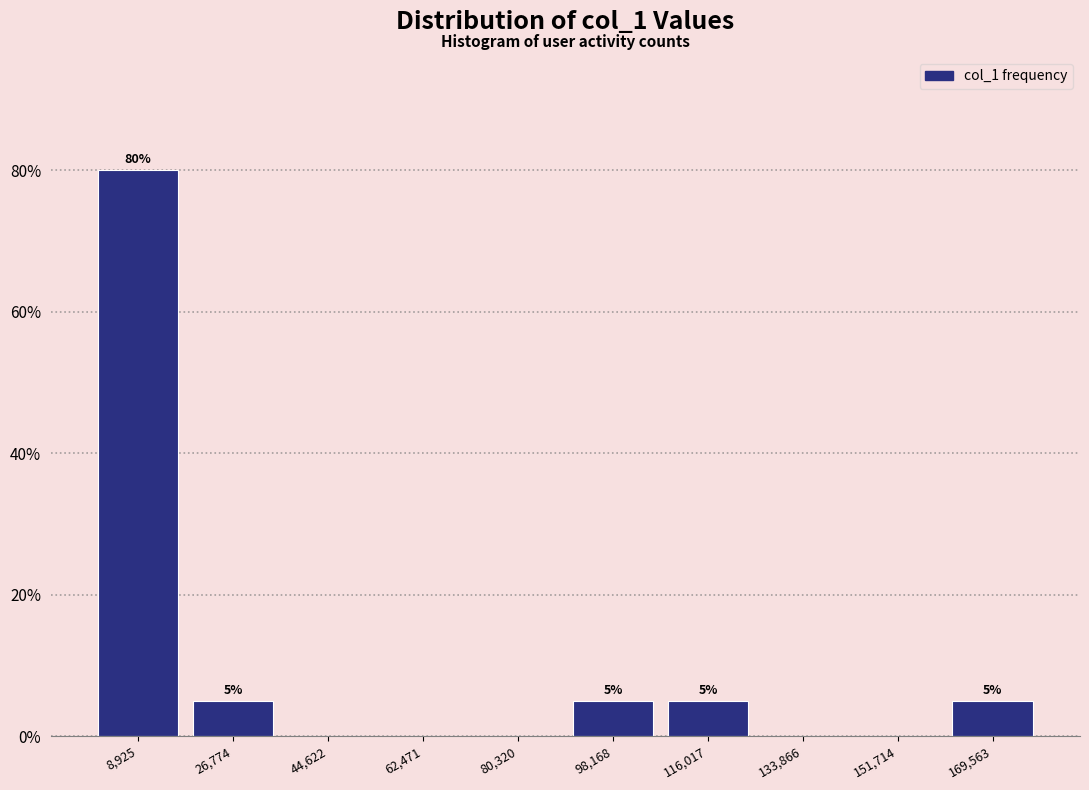

Which range on the x-axis has the tallest bar?

0 to 18000